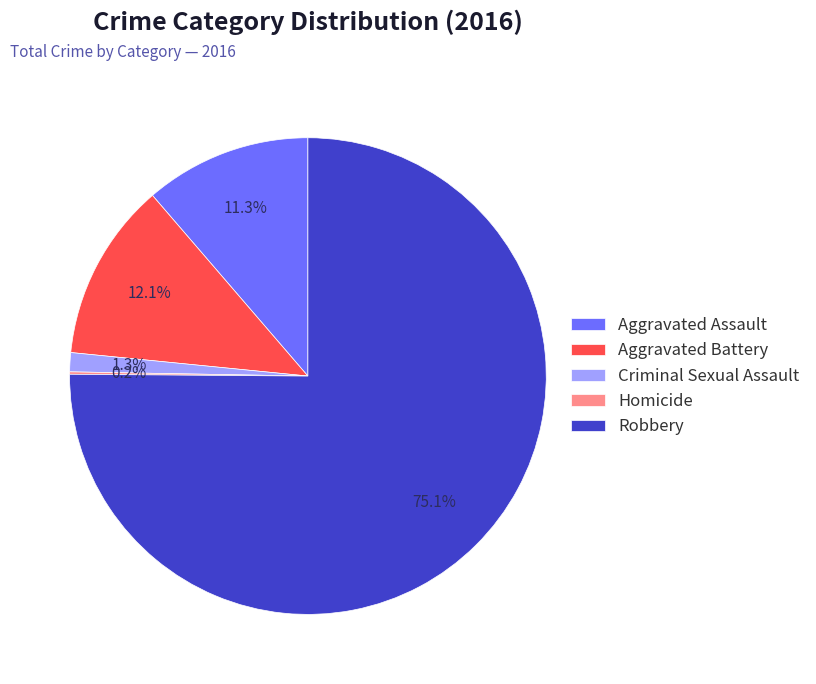

True or false: Aggravated Assault accounts for 4% of the total.

False